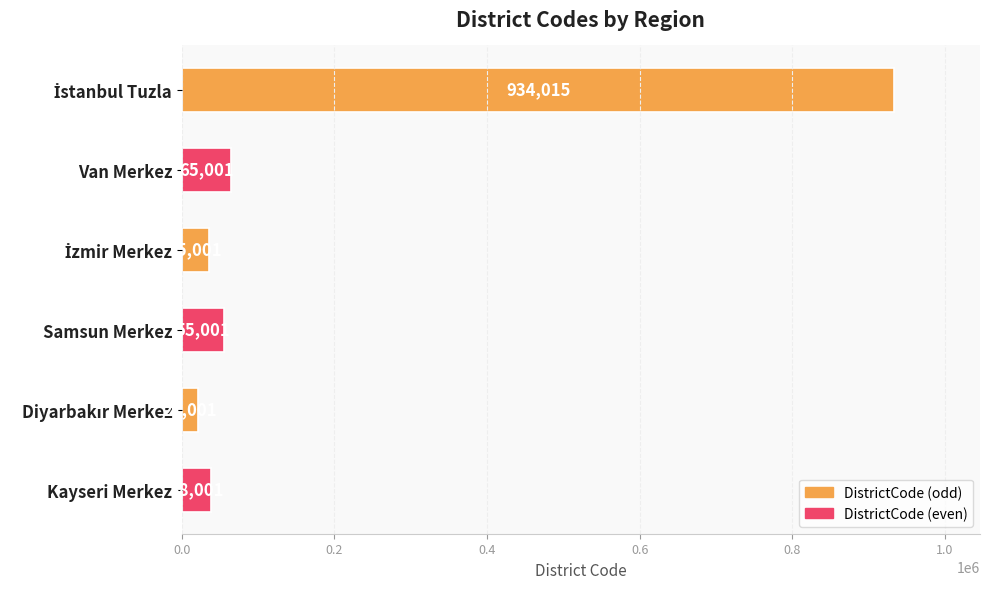

What is the sum of all values?

1148020